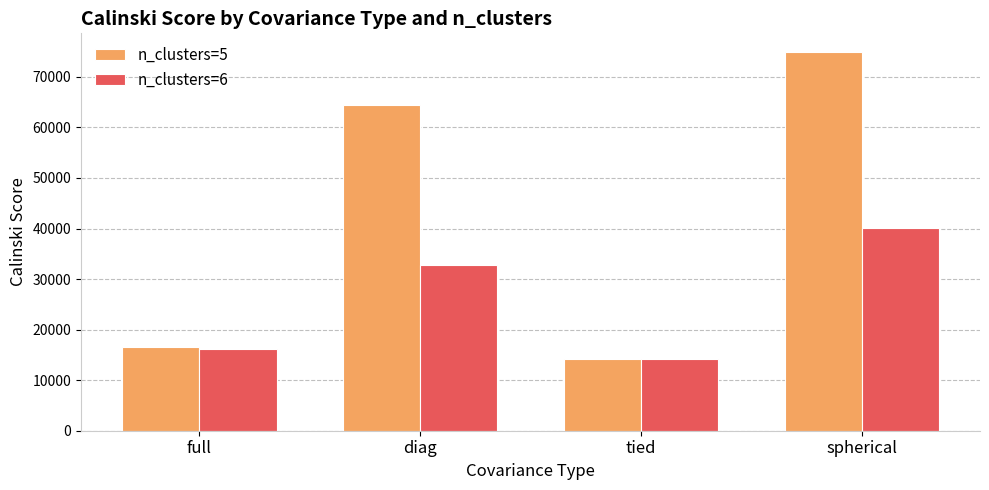

How many bars are there in each group?

2